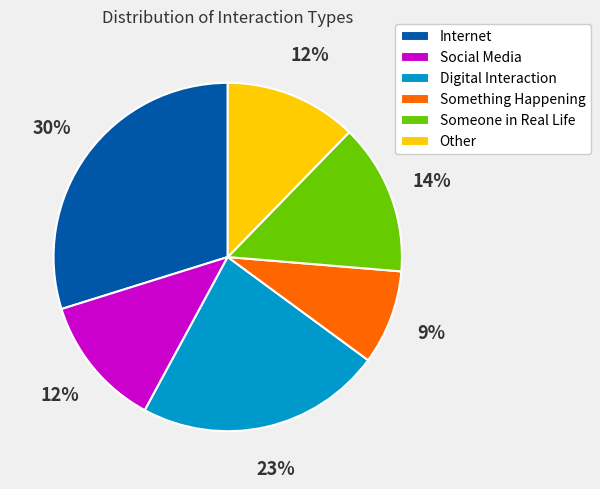

To the nearest percent, what is the average slice percentage?

17%